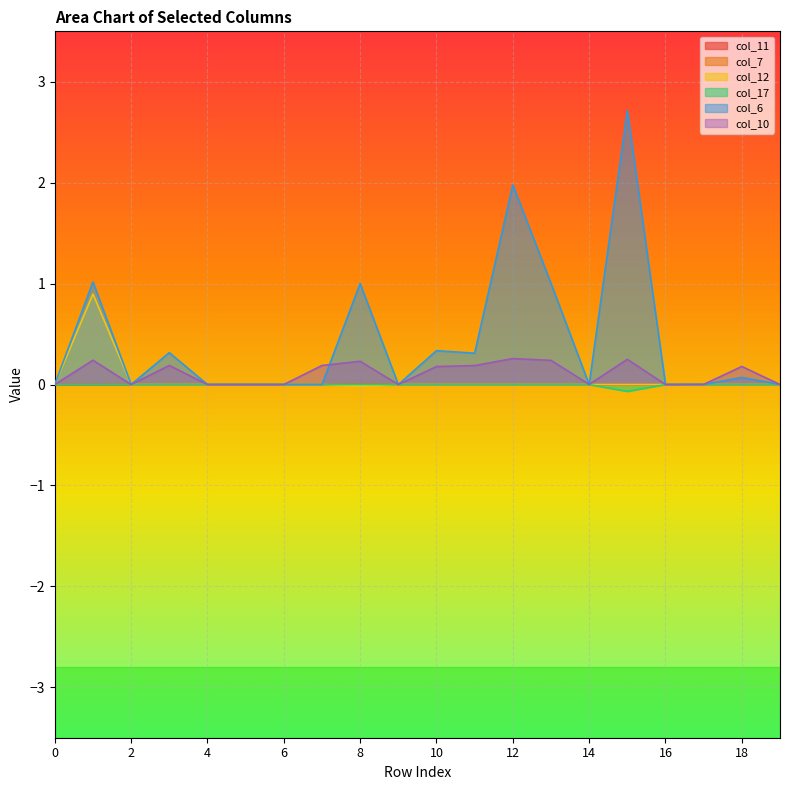

What is the difference between the maximum and minimum values in the col_17 series?

0.1